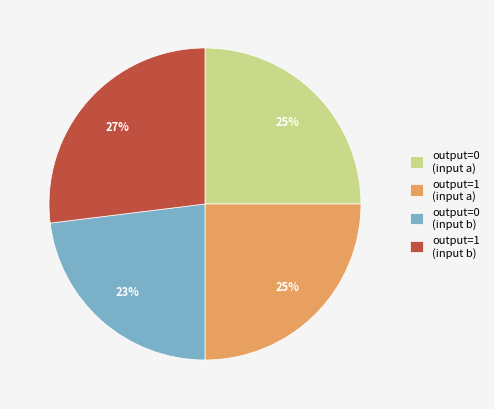

Combined, do output=1 (input a) and output=0 (input b) account for over 50%?

No